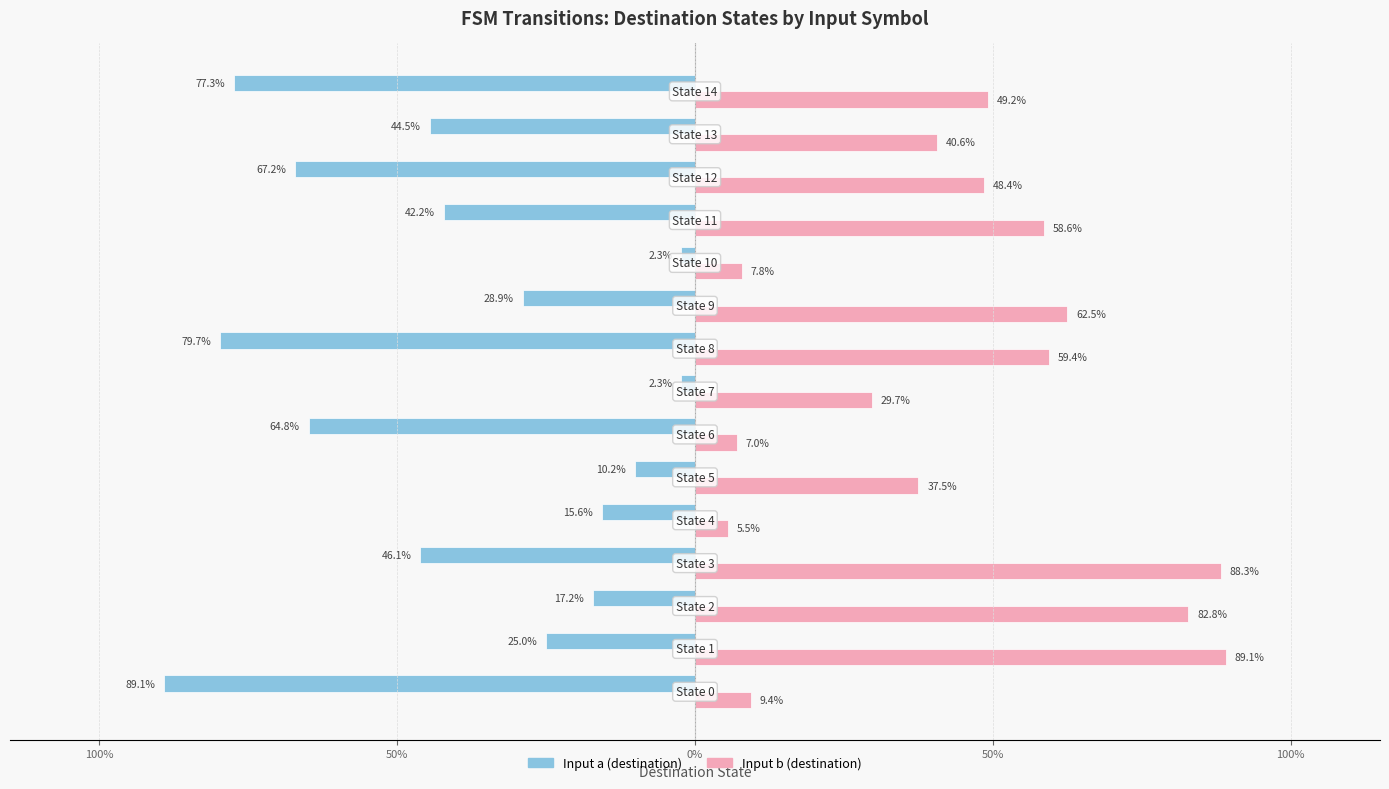

Reading left to right, transcribe all the data shown in this chart.

Input a (destination): -89.1	-25.0	-17.2	-46.1	-15.6	-10.2	-64.8	-2.3	-79.7	-28.9	-2.3	-42.2	-67.2	-44.5	-77.3
Input b (destination): 9.4	89.1	82.8	88.3	5.5	37.5	7.0	29.7	59.4	62.5	7.8	58.6	48.4	40.6	49.2